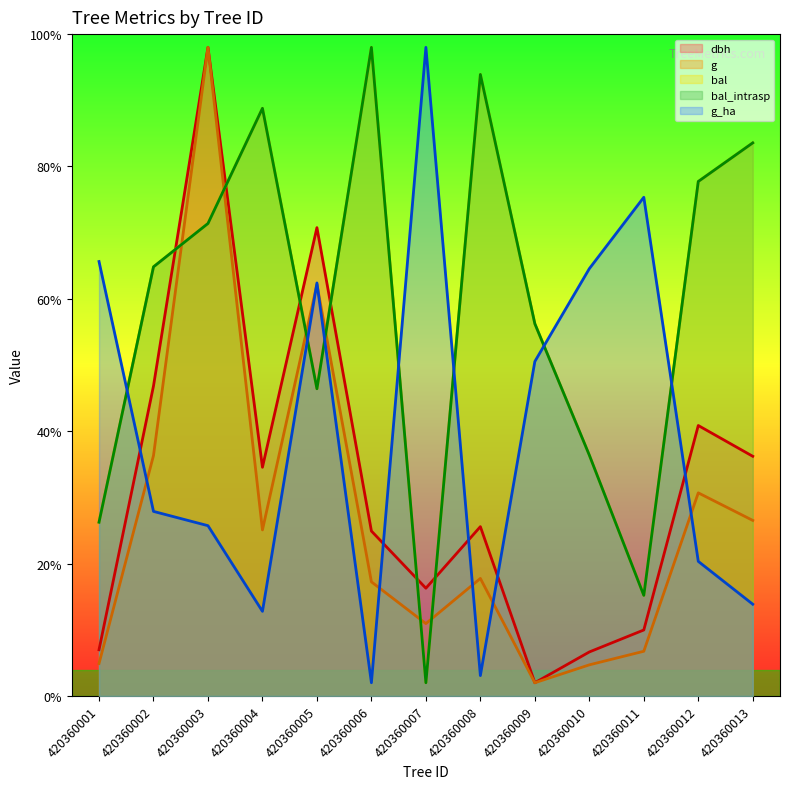

How many data points in dbh are less than 127?

6